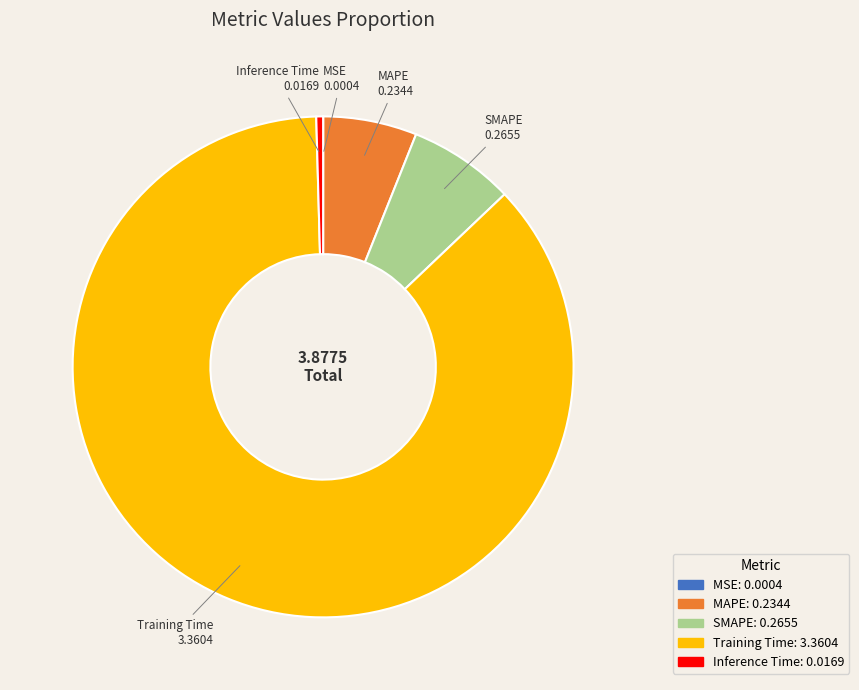

The SMAPE slice represents 16% of the pie. True or false?

False